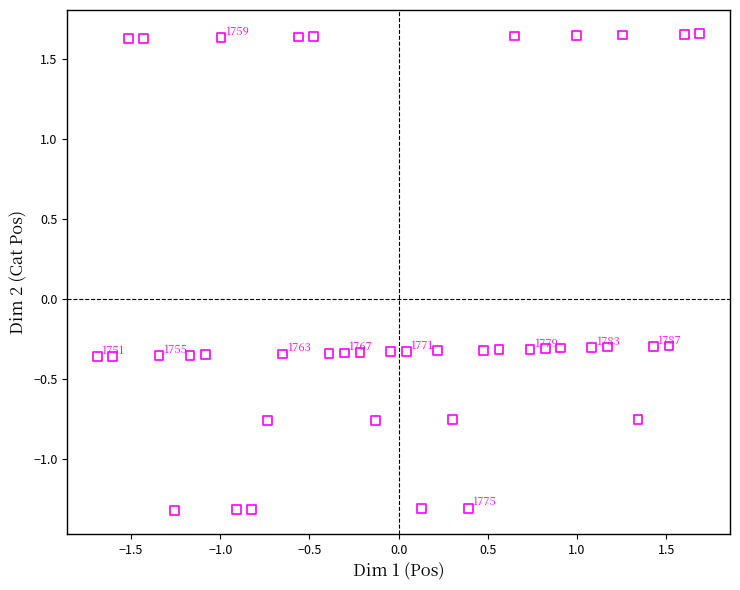

What is the range of X values (max minus min)?

3.4